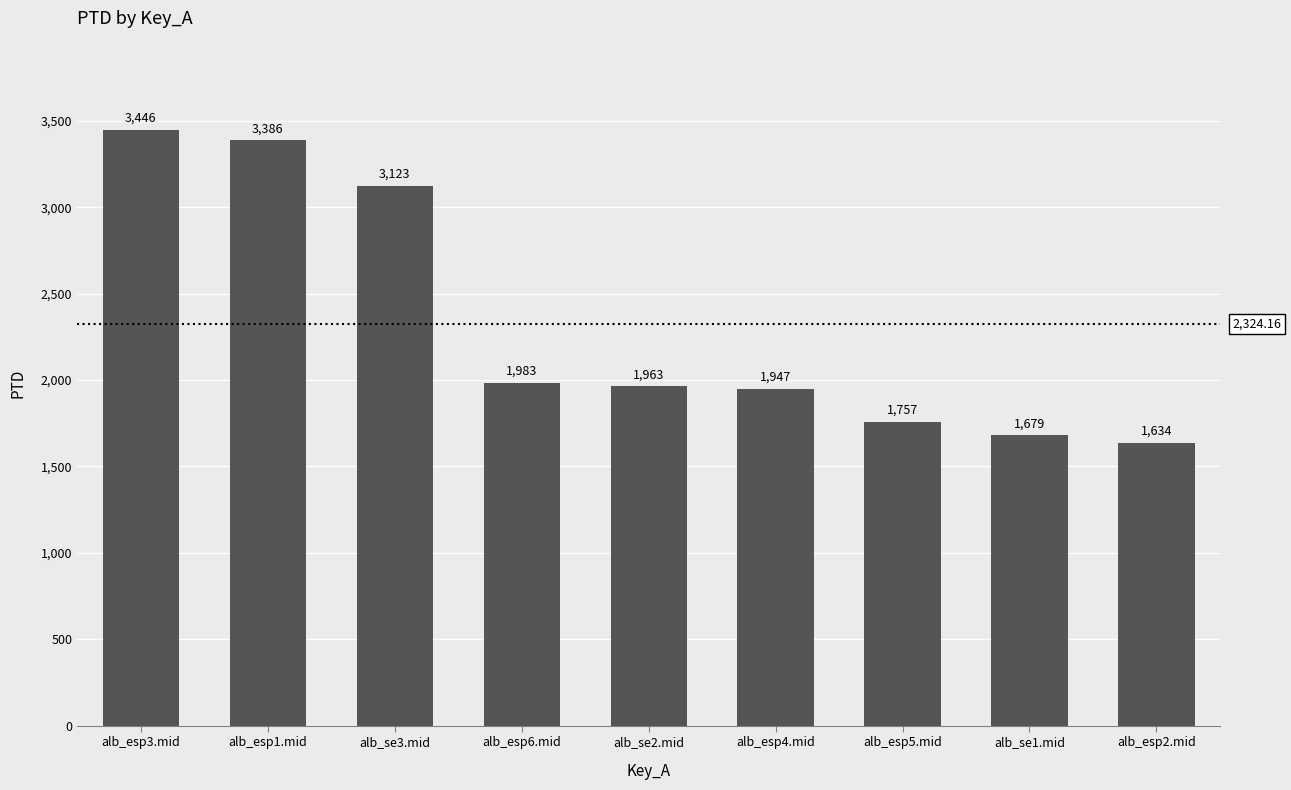

What is the difference between the second highest and second lowest values?

1706.4